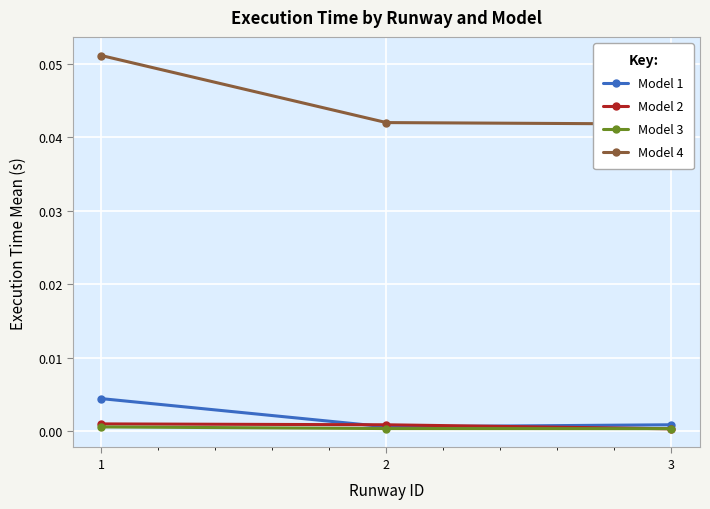

Count the Model 1 values in the range 0 to 1.

3